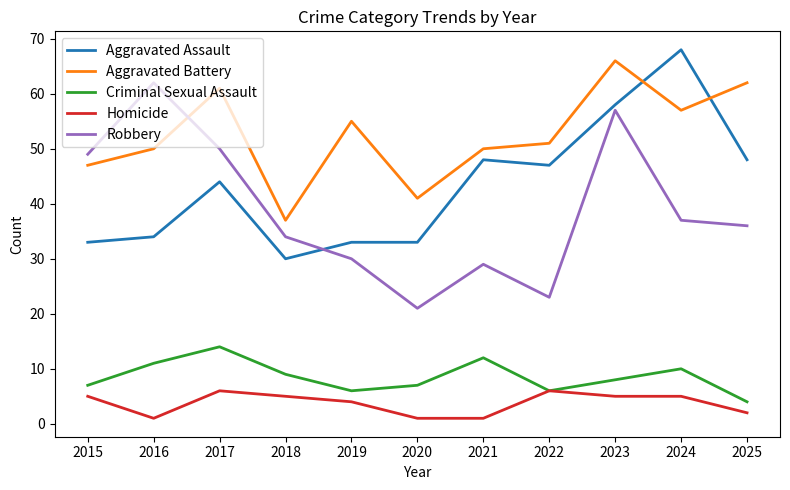

How many lines are shown in the chart?

5